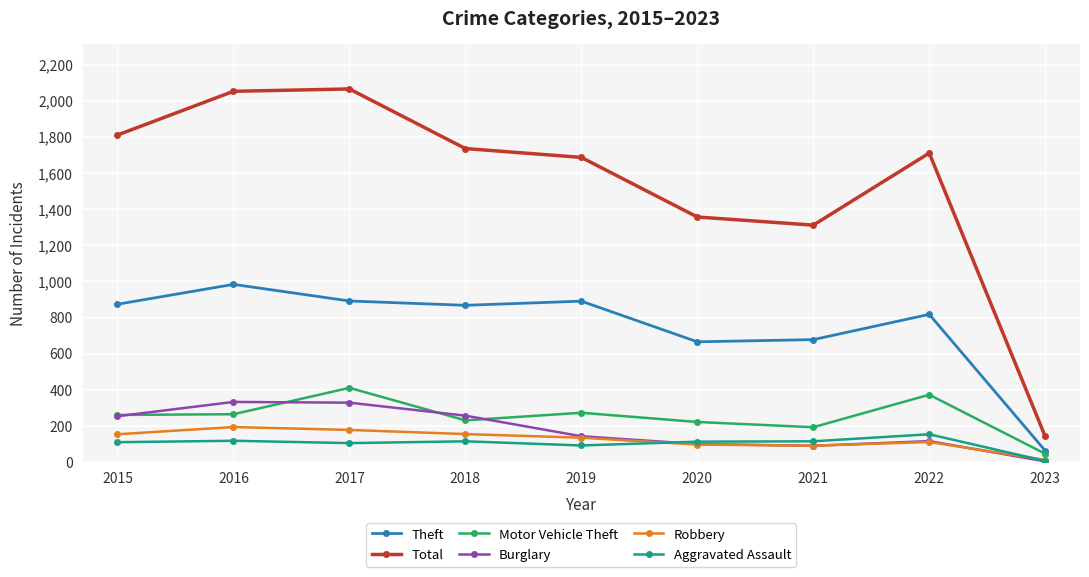

Where is the first local maximum for Motor Vehicle Theft?

2017